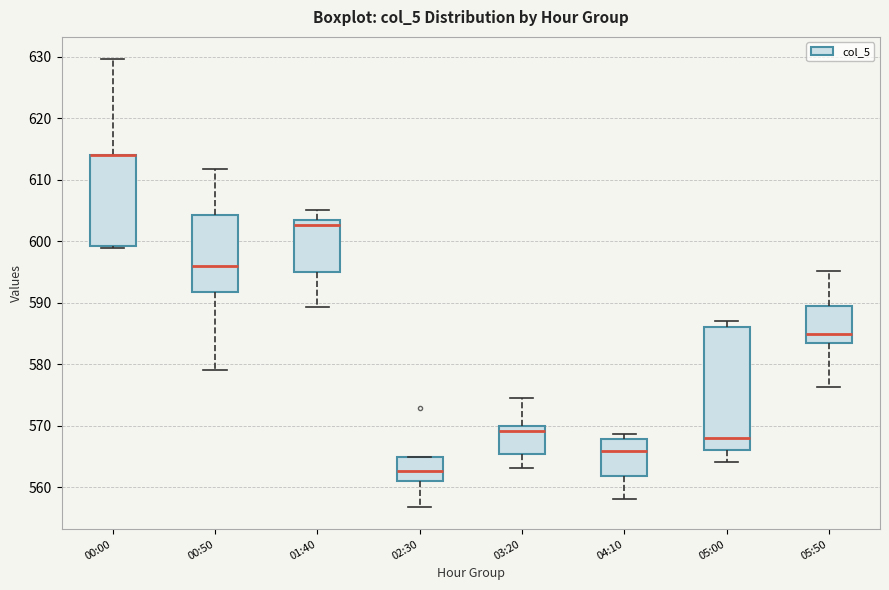

Which box is the tallest, from its lower edge to its upper edge?

05:00